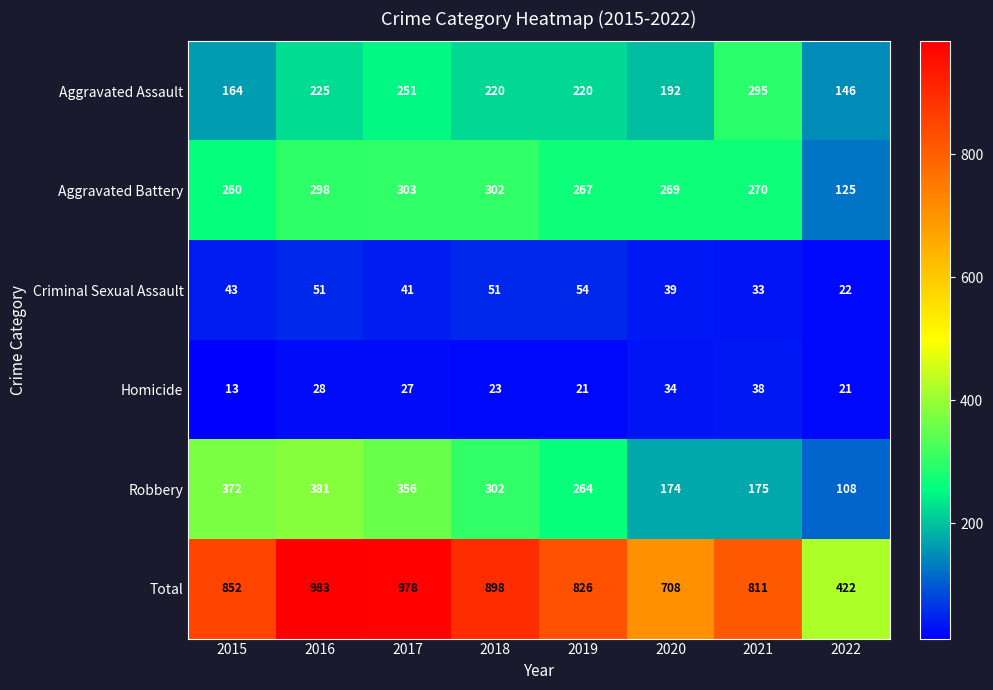

At how many categories does at least one series exceed 405?

8